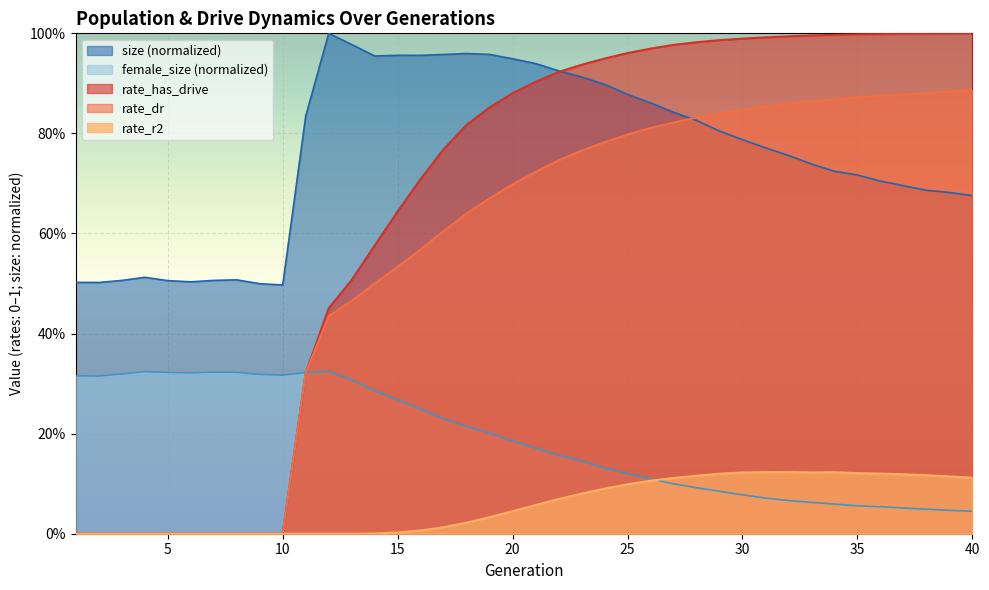

At how many categories does at least one series exceed 0?

40